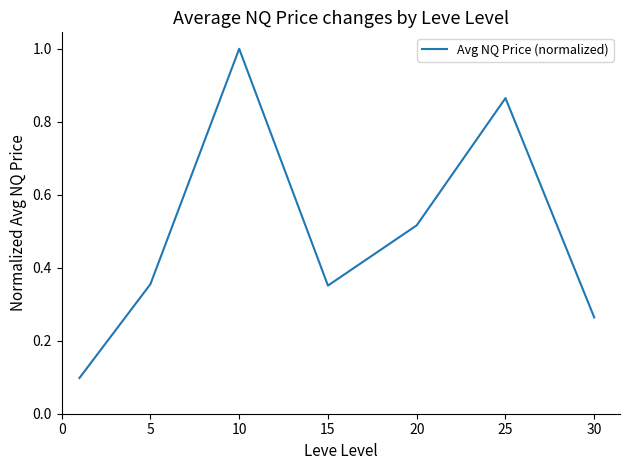

True or false: the data has more than 1 interior local peaks.

True